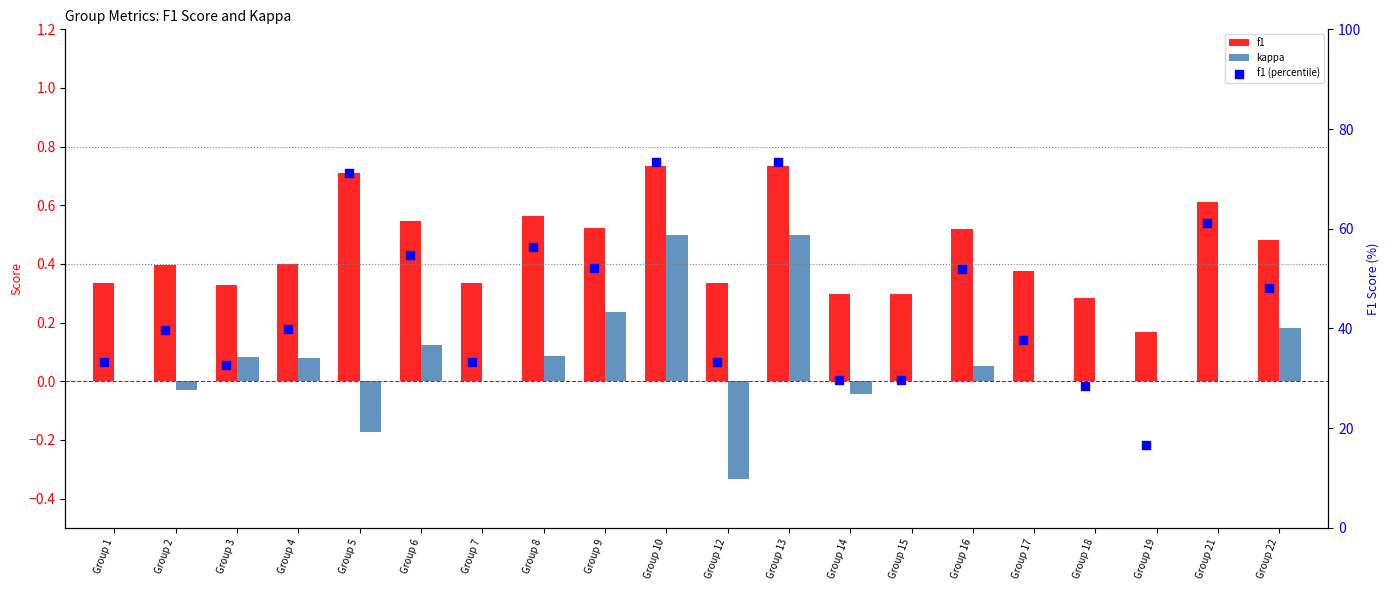

At how many categories does at least one series exceed 69?

3